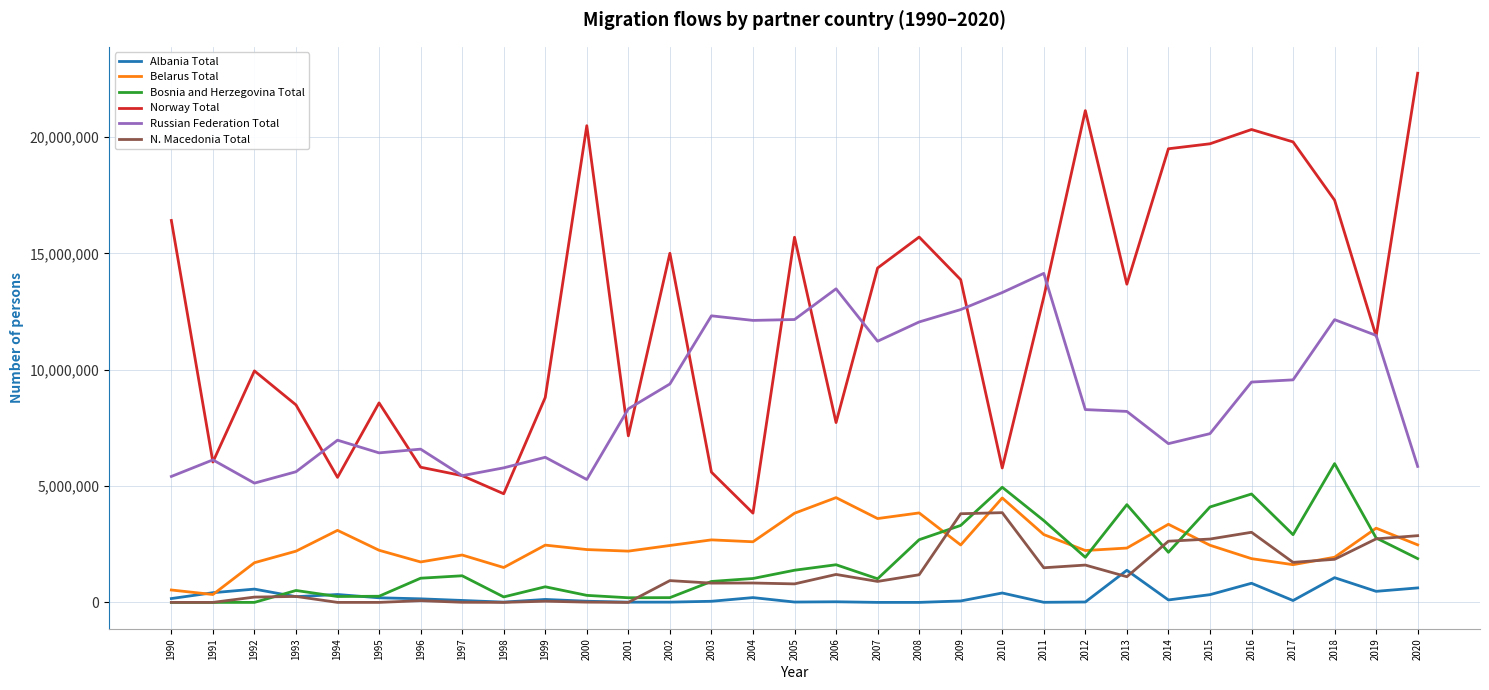

True or false: Russian Federation Total and Bosnia and Herzegovina Total cross at least once.

False